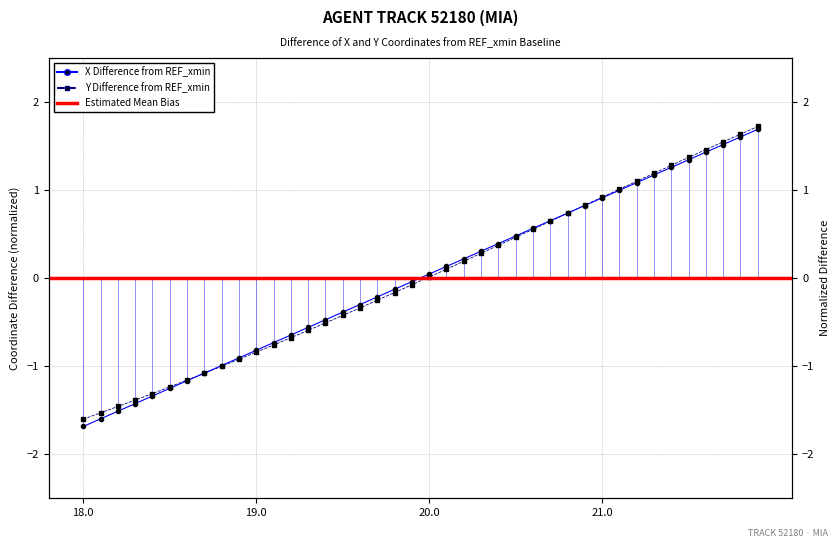

True or false: Y has more than 2 interior local peaks.

False